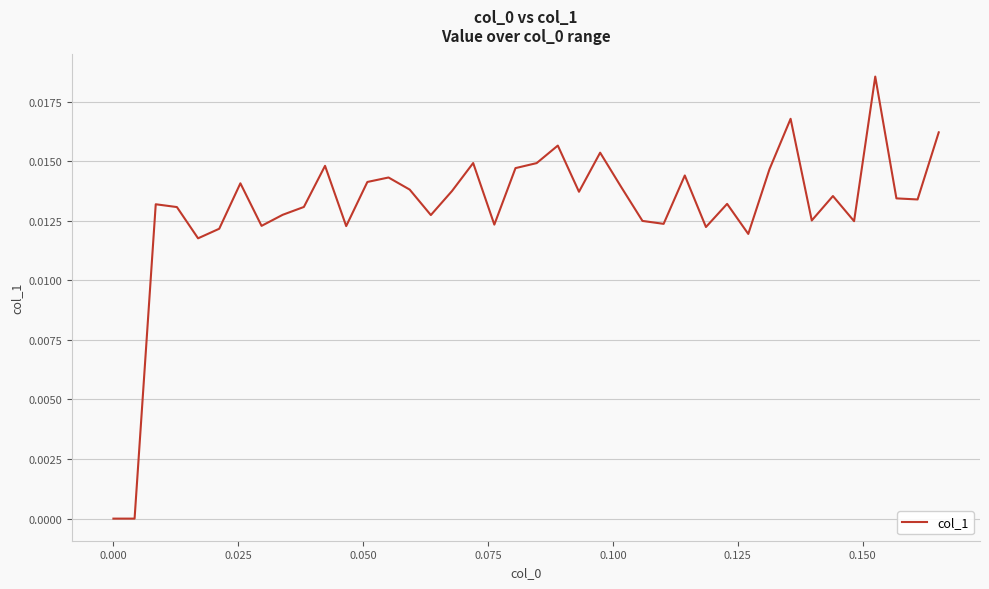

How many lines are shown in the chart?

1